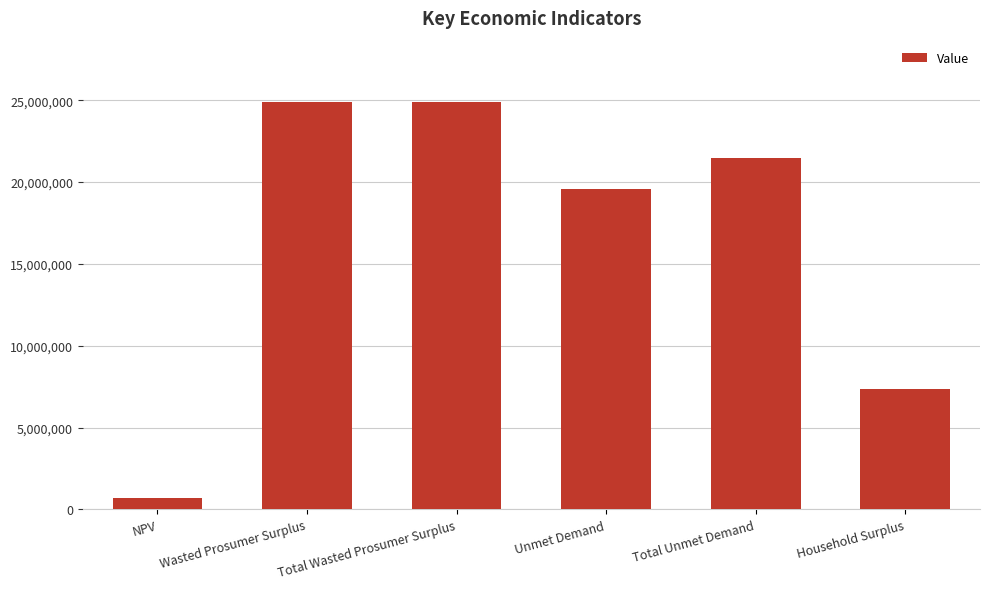

Reading left to right, what are all the values shown in this chart?

719819.3	24908396.8	24908396.8	19592541.3	21448450.7	7373826.8